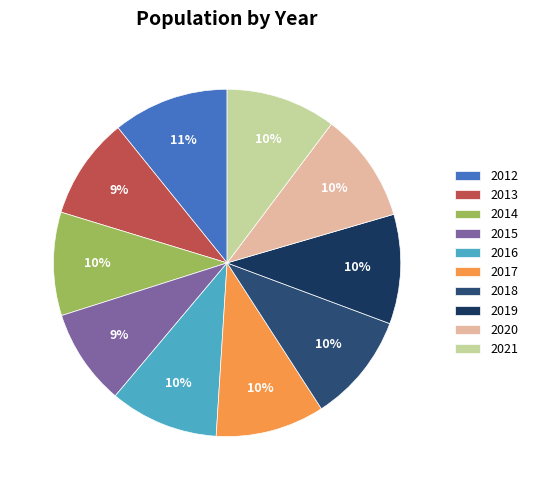

To the nearest percent, what is the combined percentage of 2020 and 2019?

20%